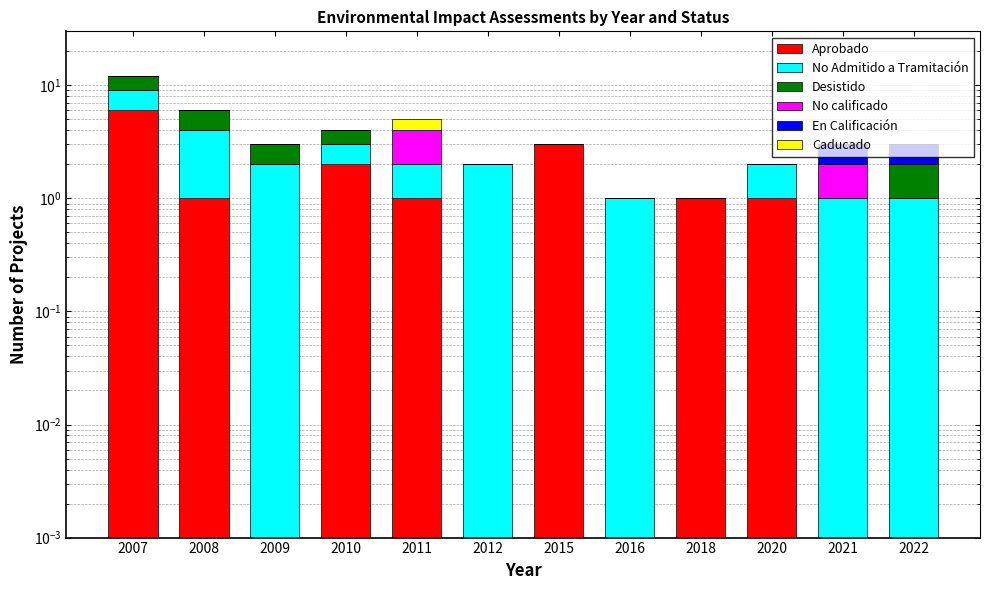

Reading left to right, transcribe all the data shown in this chart.

Aprobado: 2007=6.0	2008=1.0	2009=0.0	2010=2.0	2011=1.0	2012=0.0	2015=3.0	2016=0.0	2018=1.0	2020=1.0	2021=0.0	2022=0.0
No Admitido a Tramitación: 2007=3.0	2008=3.0	2009=2.0	2010=1.0	2011=1.0	2012=2.0	2015=0.0	2016=1.0	2018=0.0	2020=1.0	2021=1.0	2022=1.0
Desistido: 2007=3.0	2008=2.0	2009=1.0	2010=1.0	2011=0.0	2012=0.0	2015=0.0	2016=0.0	2018=0.0	2020=0.0	2021=0.0	2022=1.0
No calificado: 2007=0.0	2008=0.0	2009=0.0	2010=0.0	2011=2.0	2012=0.0	2015=0.0	2016=0.0	2018=0.0	2020=0.0	2021=1.0	2022=0.0
En Calificación: 2007=0.0	2008=0.0	2009=0.0	2010=0.0	2011=0.0	2012=0.0	2015=0.0	2016=0.0	2018=0.0	2020=0.0	2021=1.0	2022=1.0
Caducado: 2007=0.0	2008=0.0	2009=0.0	2010=0.0	2011=1.0	2012=0.0	2015=0.0	2016=0.0	2018=0.0	2020=0.0	2021=0.0	2022=0.0